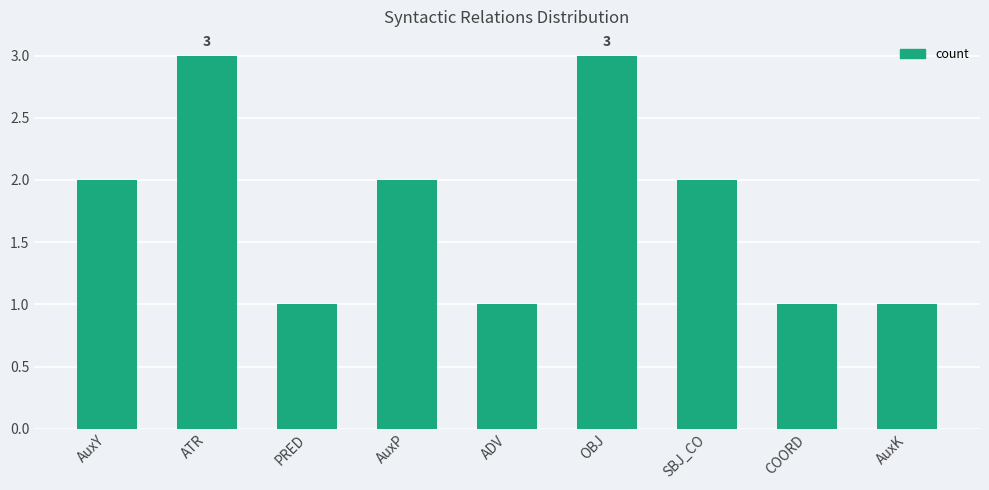

What value does the data have at ATR?

3